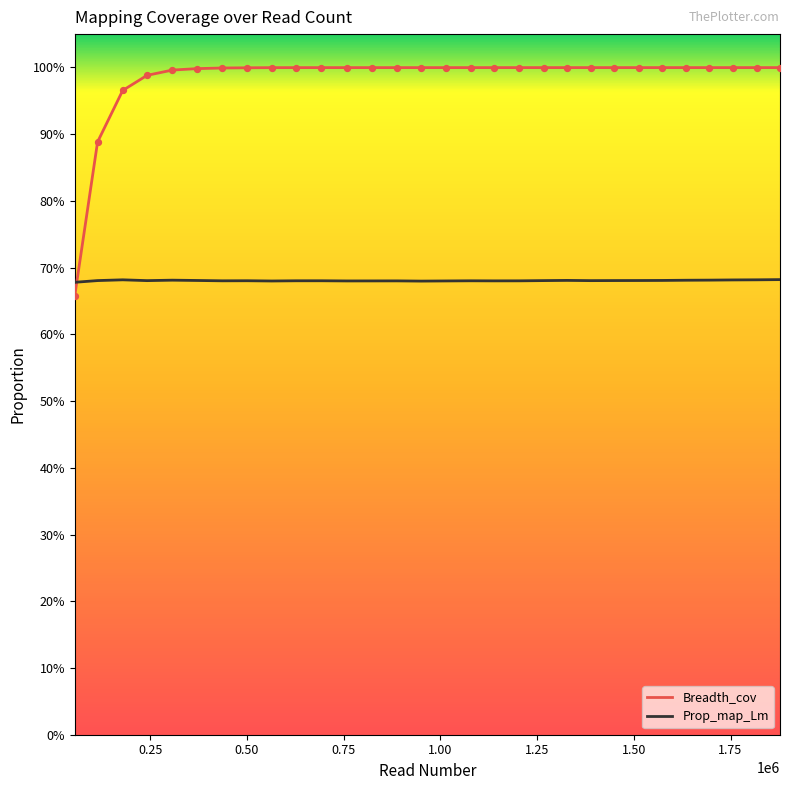

Is the value of Prop_map_Lm at 1267058 greater than the value of Breadth_cov at 500482?

No